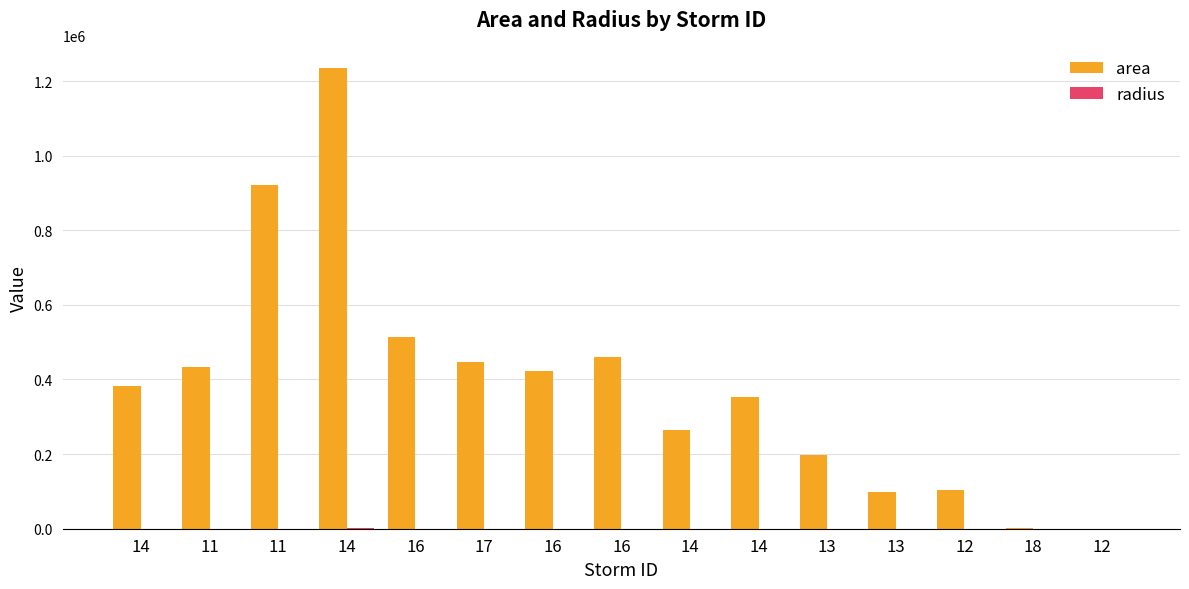

What is the highest value of the radius series?

626.7